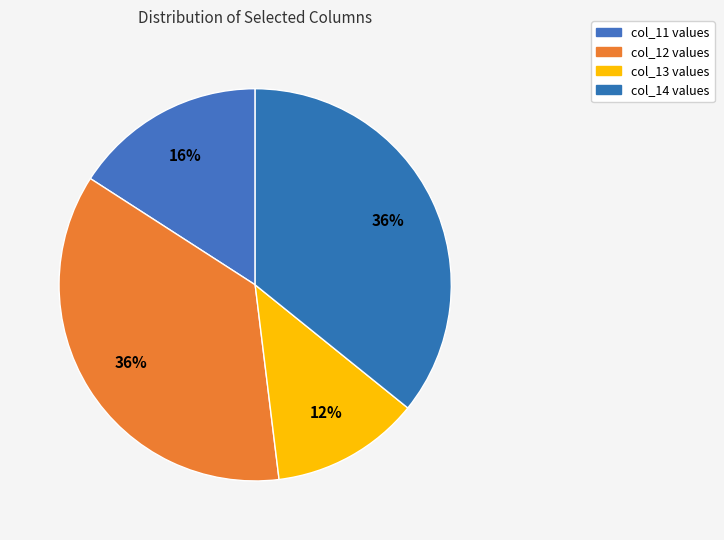

Rank the categories by value from highest to lowest.

col_12, col_14, col_11, col_13